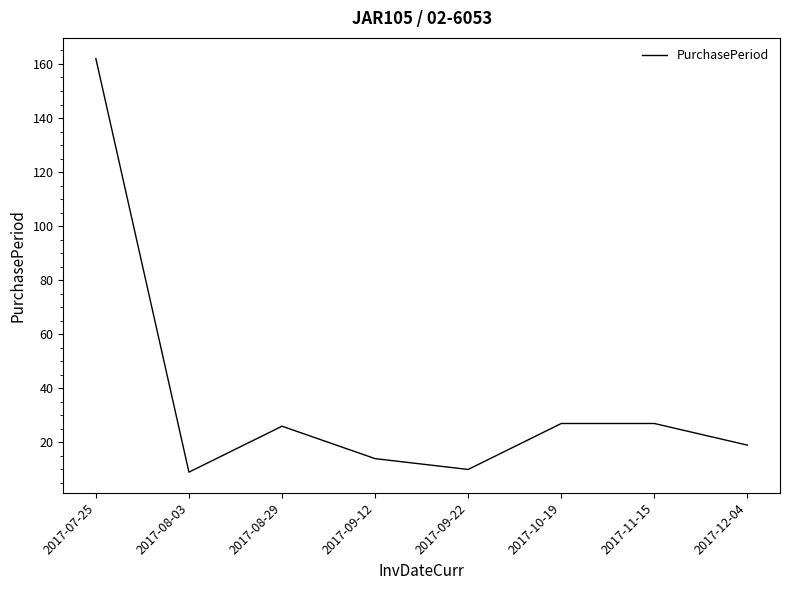

What is the ratio of the value at 2017-08-03 to the value at 2017-09-12?

0.6